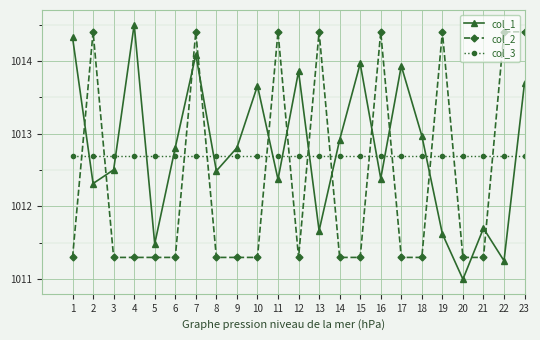

At which category is the sum across all series the highest?

7